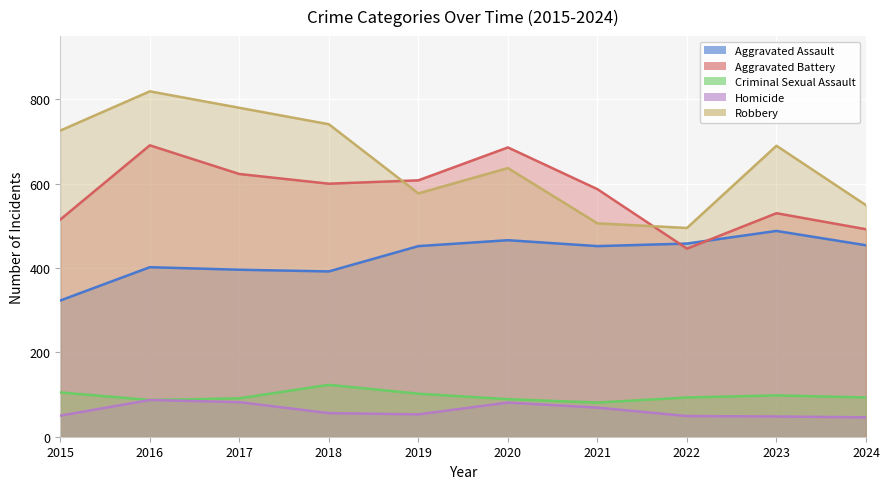

Between 2015 and 2024, which series saw the biggest shift?

Robbery